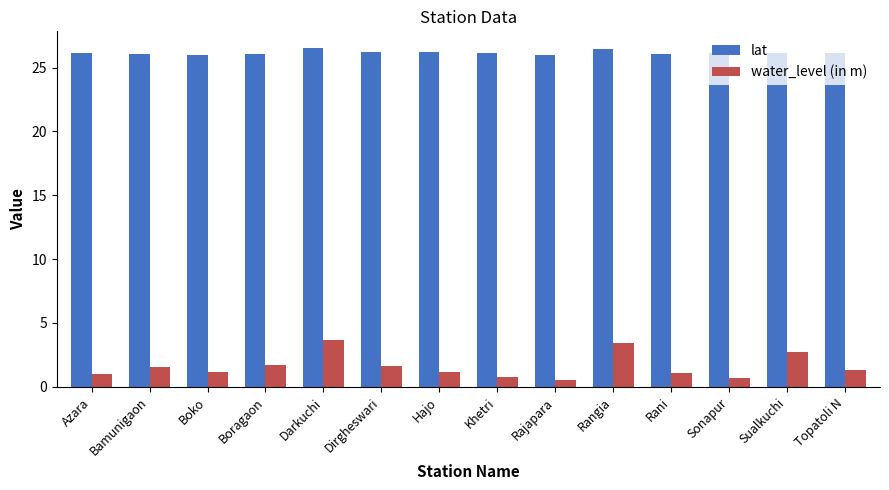

At Hajo, list the series in order from largest to smallest.

lat, water_level (in m)